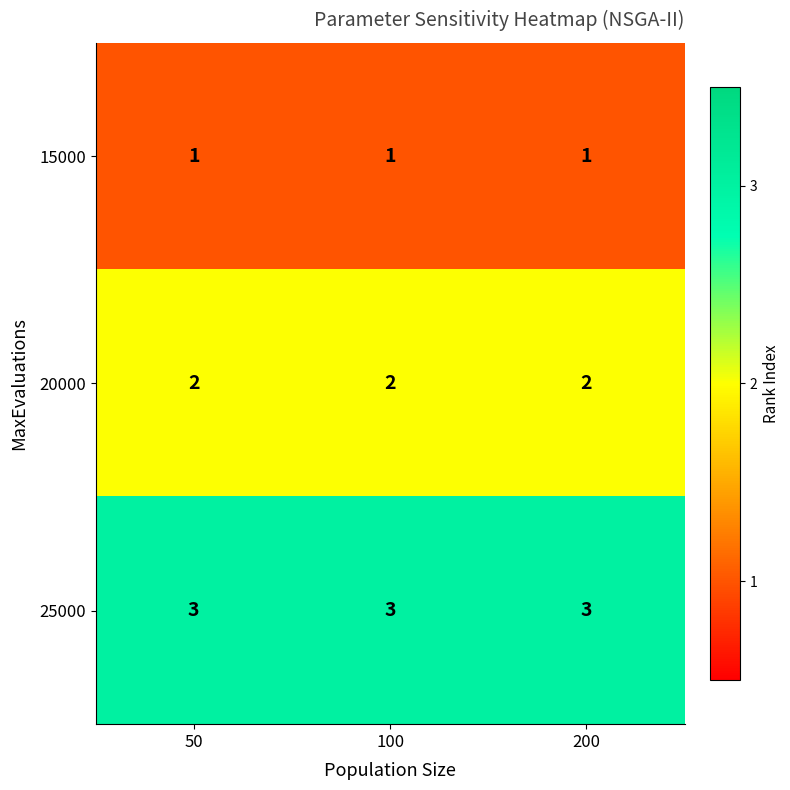

What is the lowest value of the 25000 series?

3